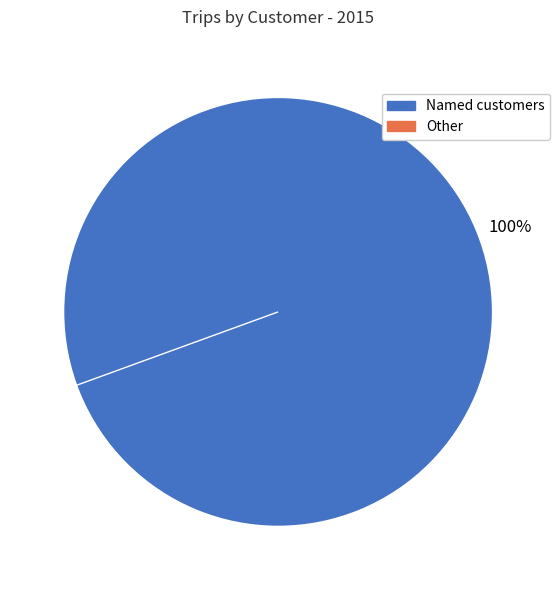

Is it true that tnuva is 19% of the pie?

False